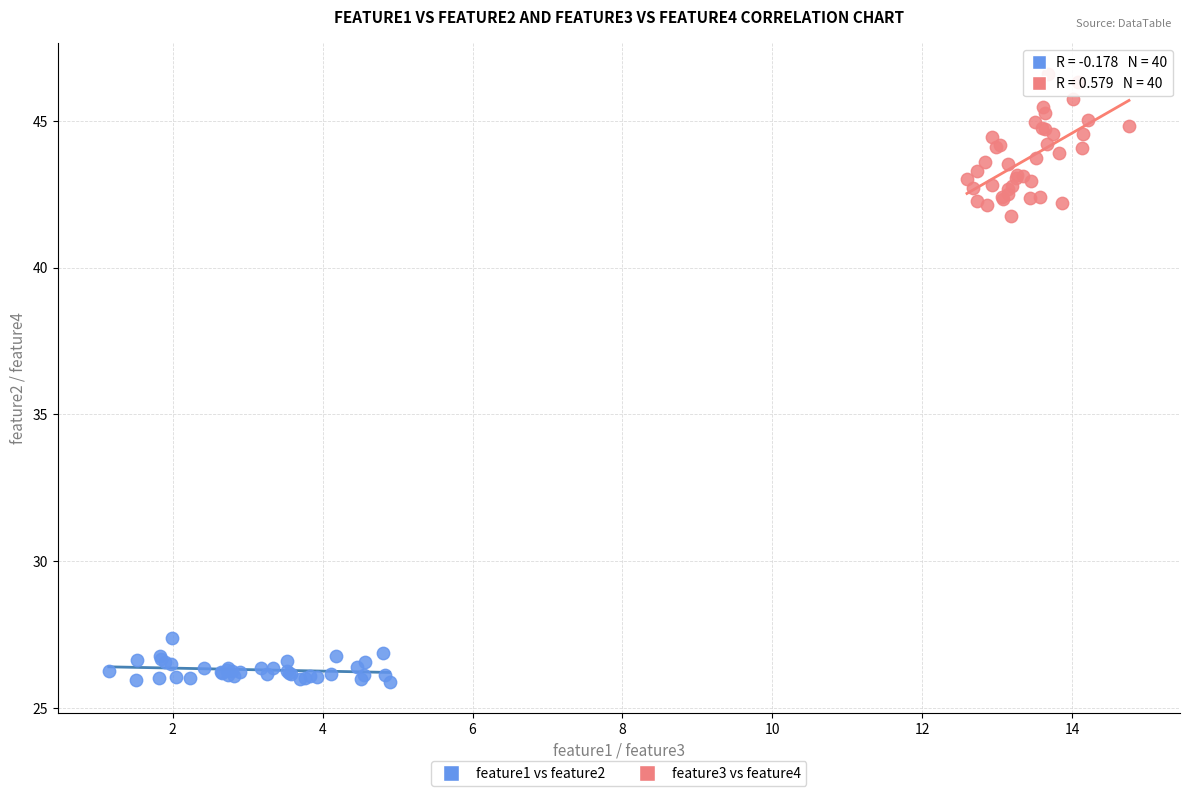

Which series reaches the maximum Y coordinate?

feature3 vs feature4